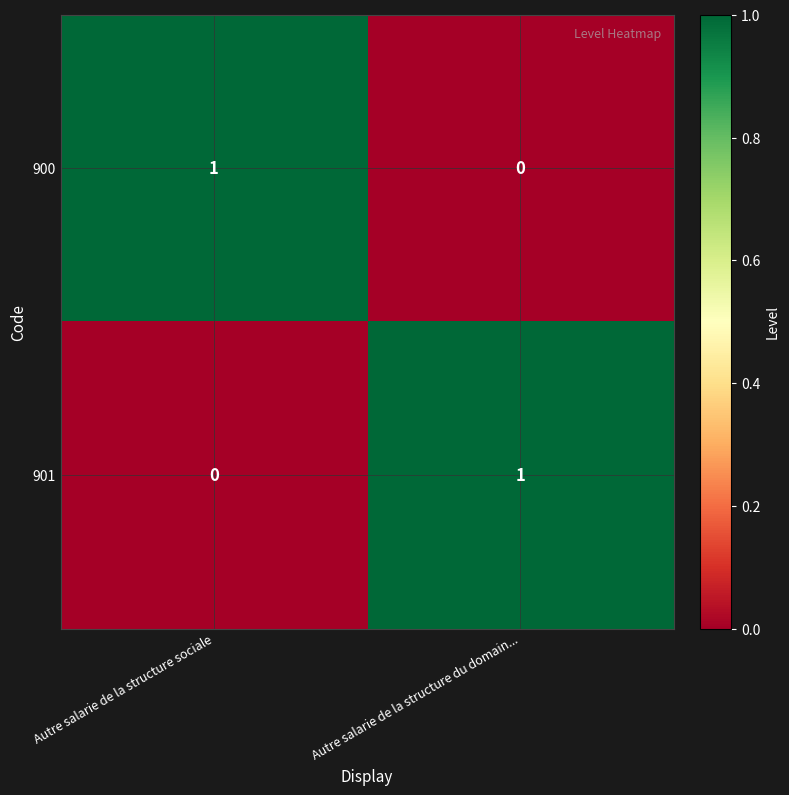

Where is 901 nearest to the value 0?

Autre salarie de la structure sociale